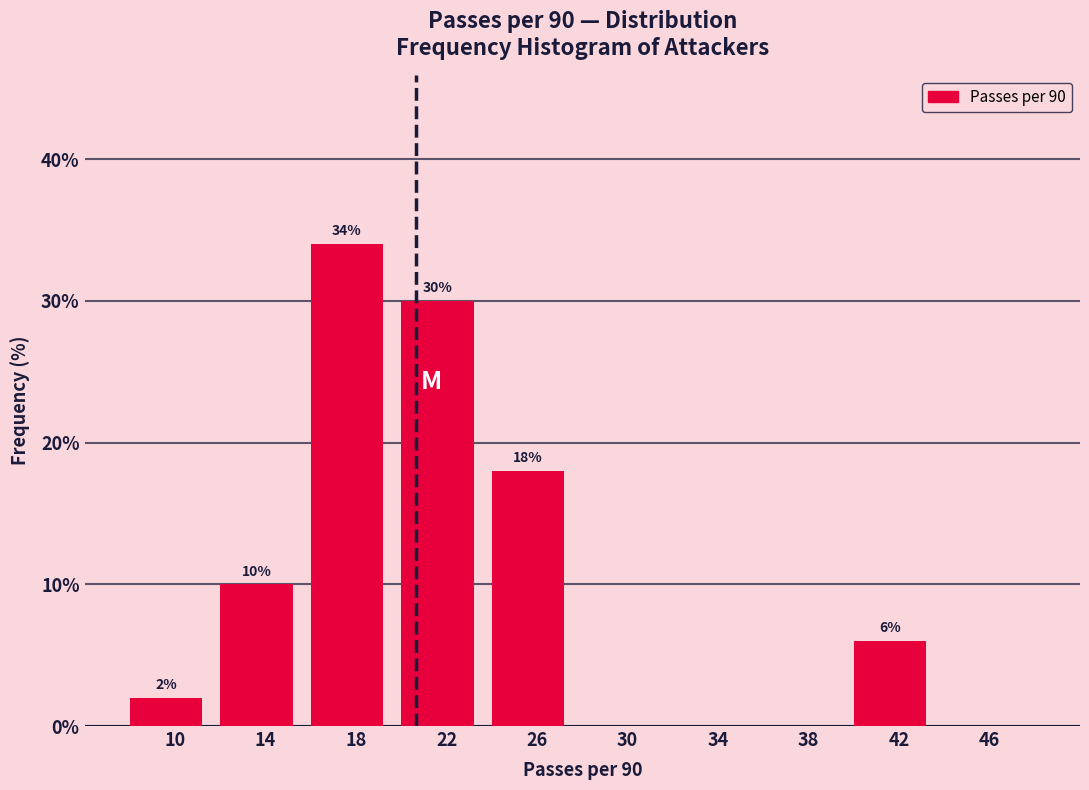

Which range on the x-axis has the tallest bar?

16 to 20